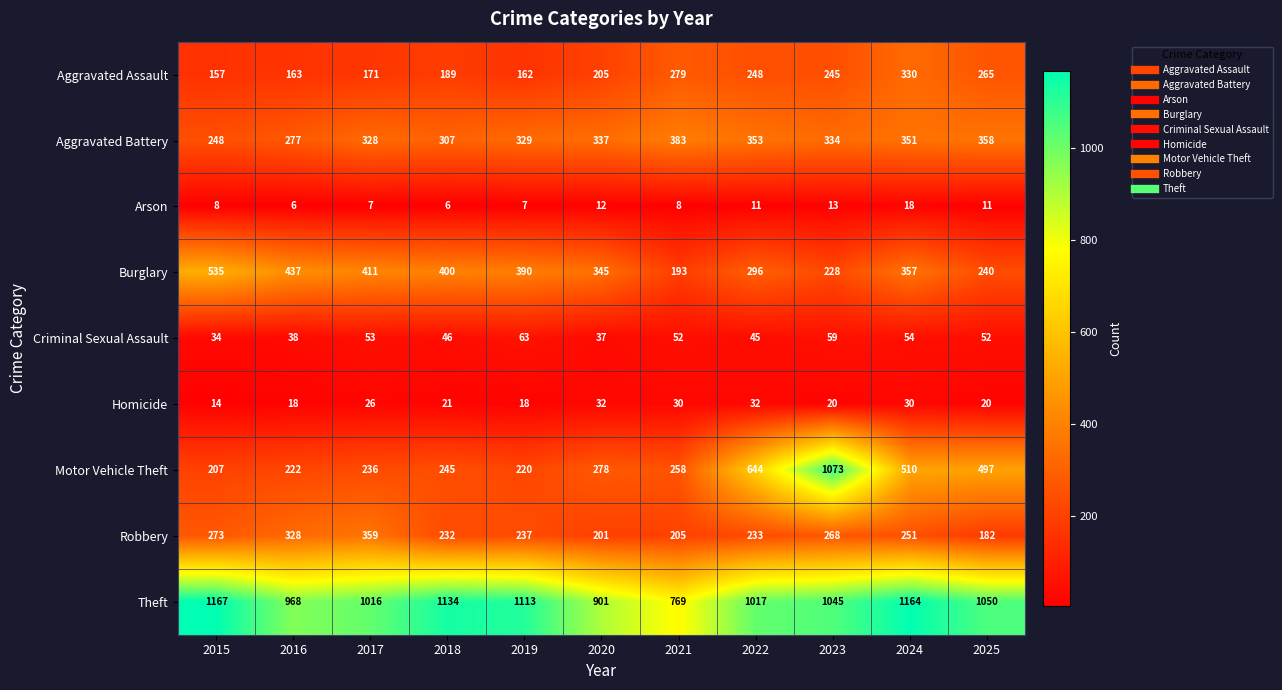

Where is Arson nearest to the value 12?

2020